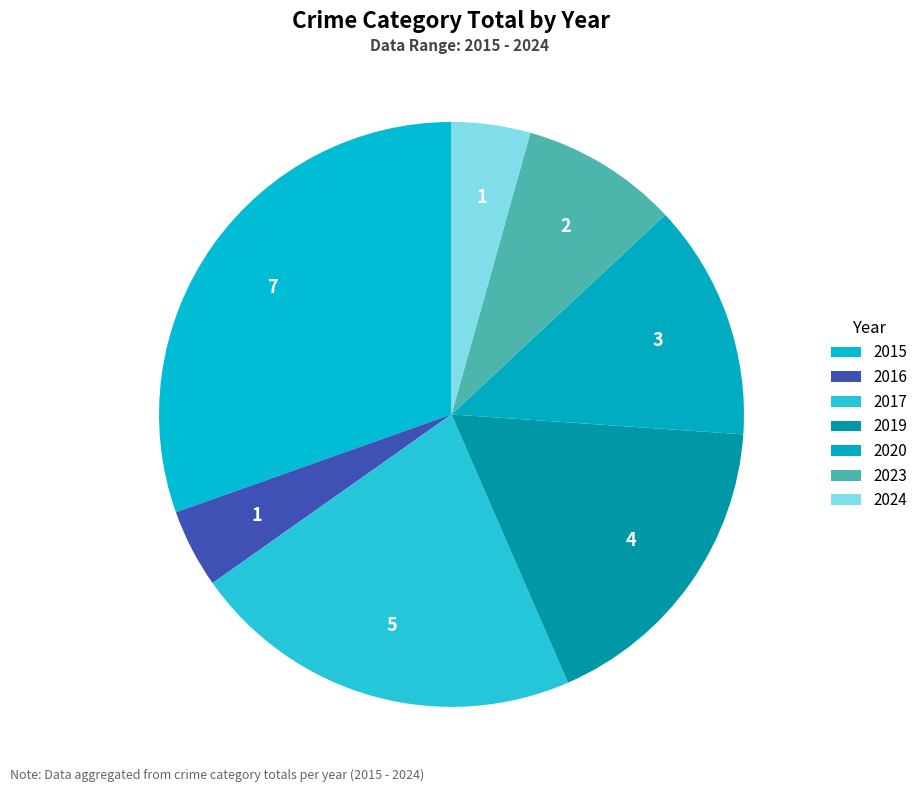

The 2023 slice represents 9% of the pie. True or false?

True